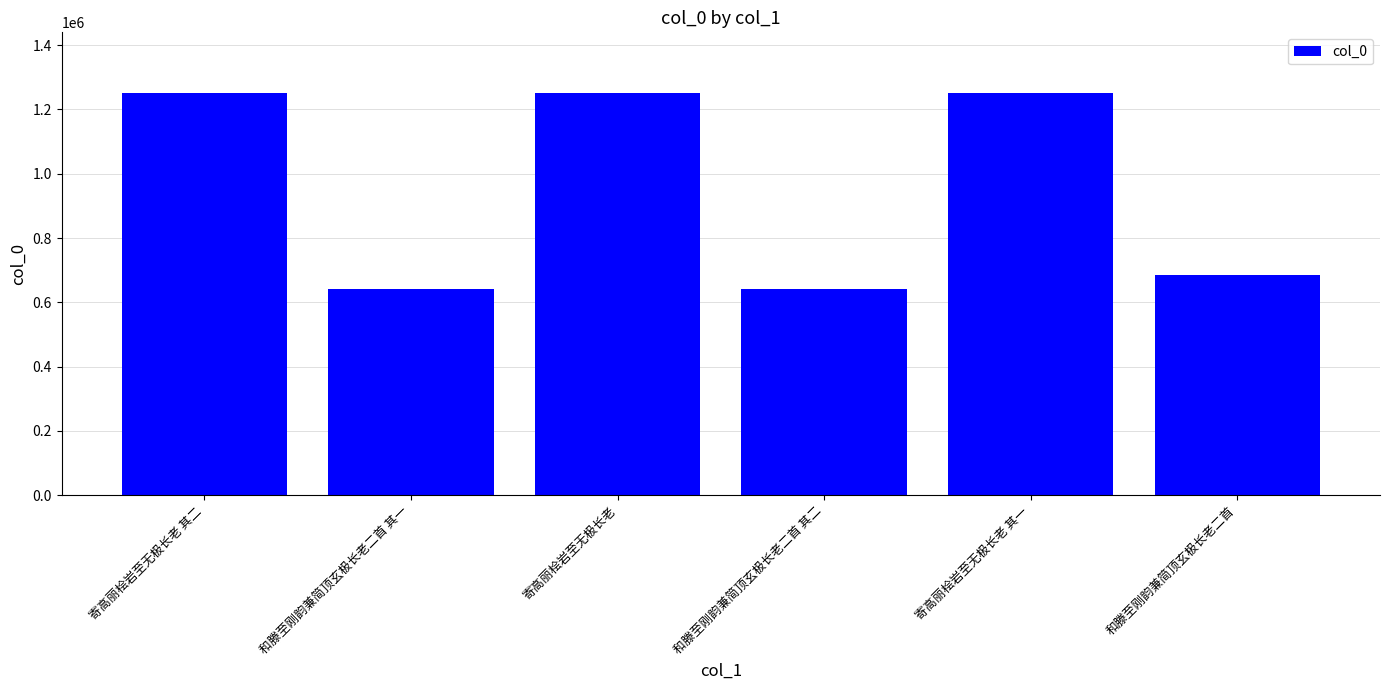

Is it true that the value at 寄高丽桧岩至无极长老 is 1252149?

True